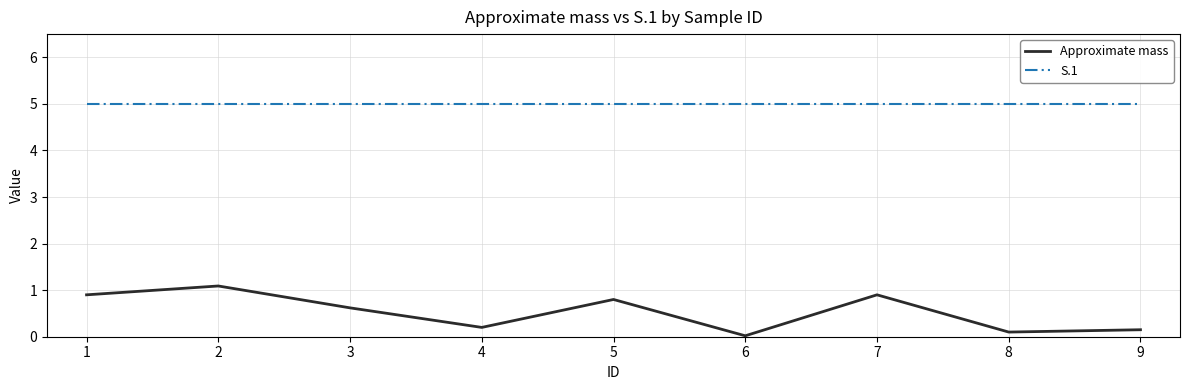

Read the S.1 value at 6.

5.0